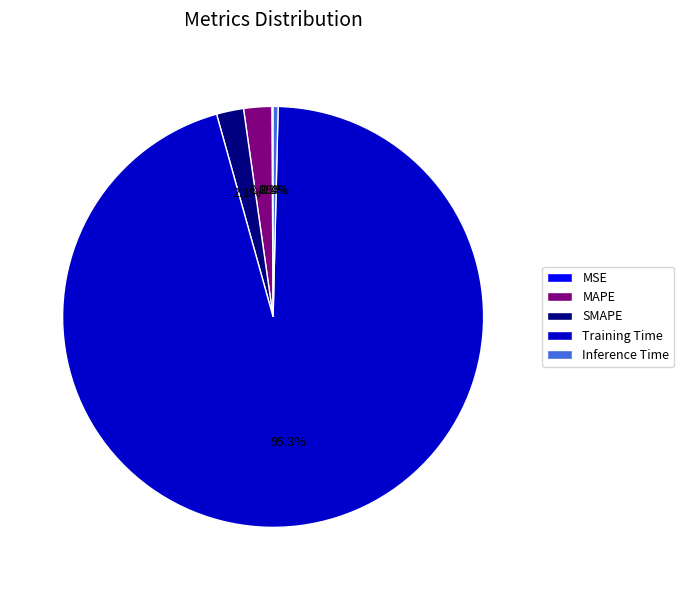

Which category has the biggest portion of the pie?

Training Time